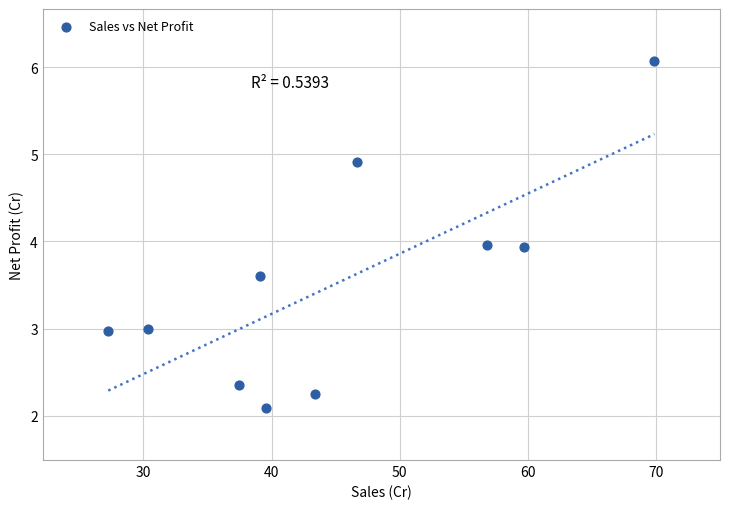

What is the range of Y values (max minus min)?

4.0